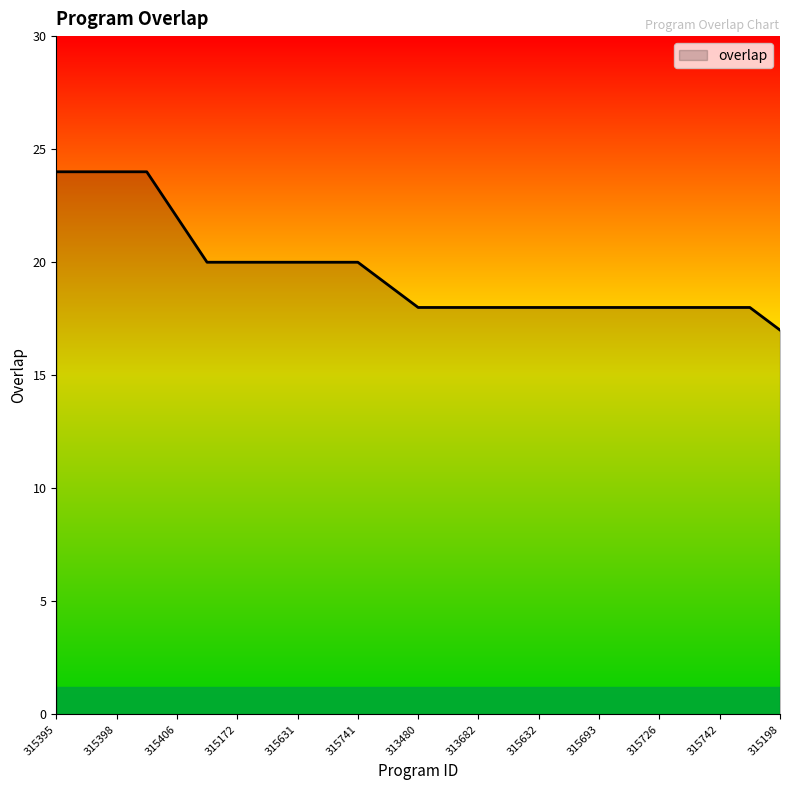

What is the smallest value displayed?

17